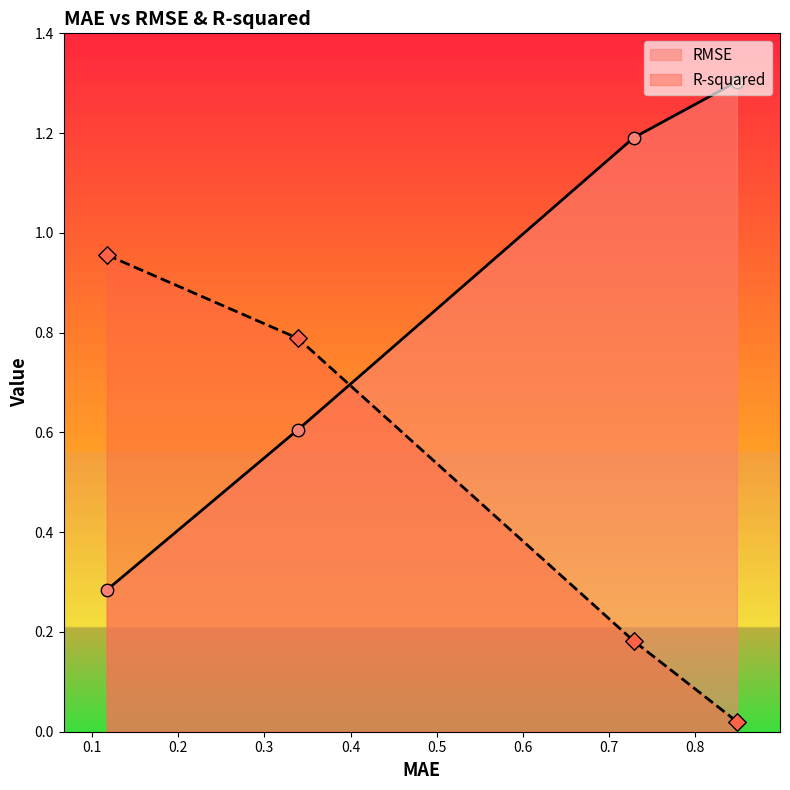

Which series has the widest spread of Y values?

RMSE